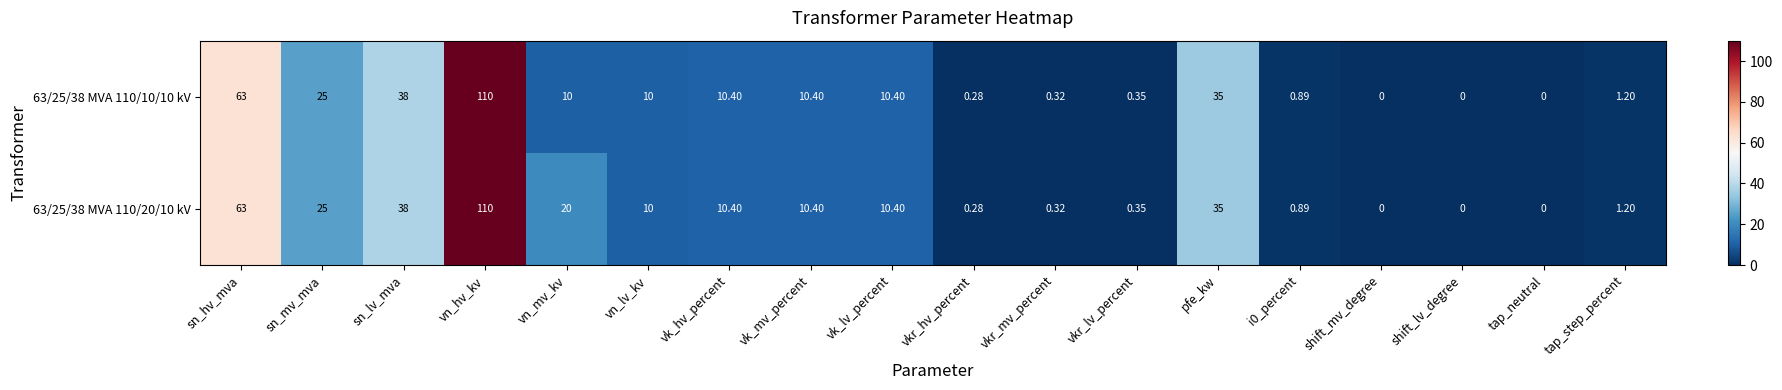

What is the total value across all series at vk_lv_percent?

20.8